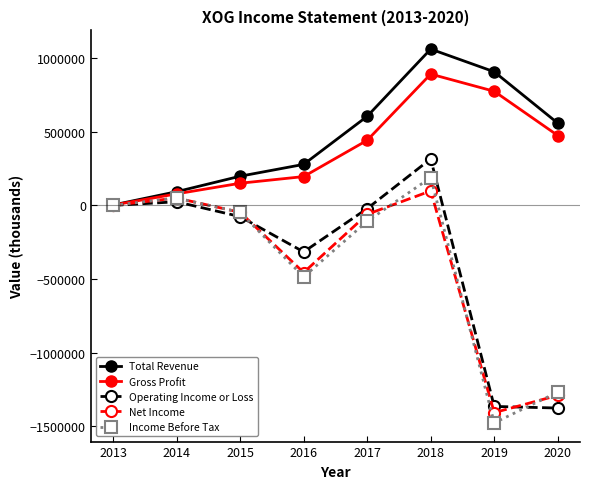

At which label does Gross Profit reach its minimum?

2013